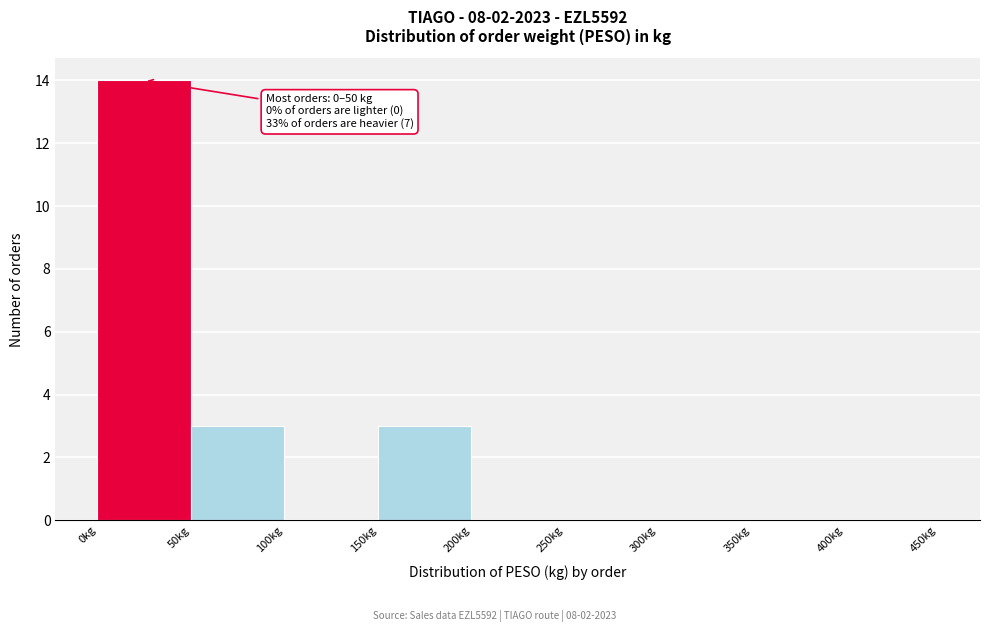

Over which range of the x-axis is the bar tallest?

0 to 50